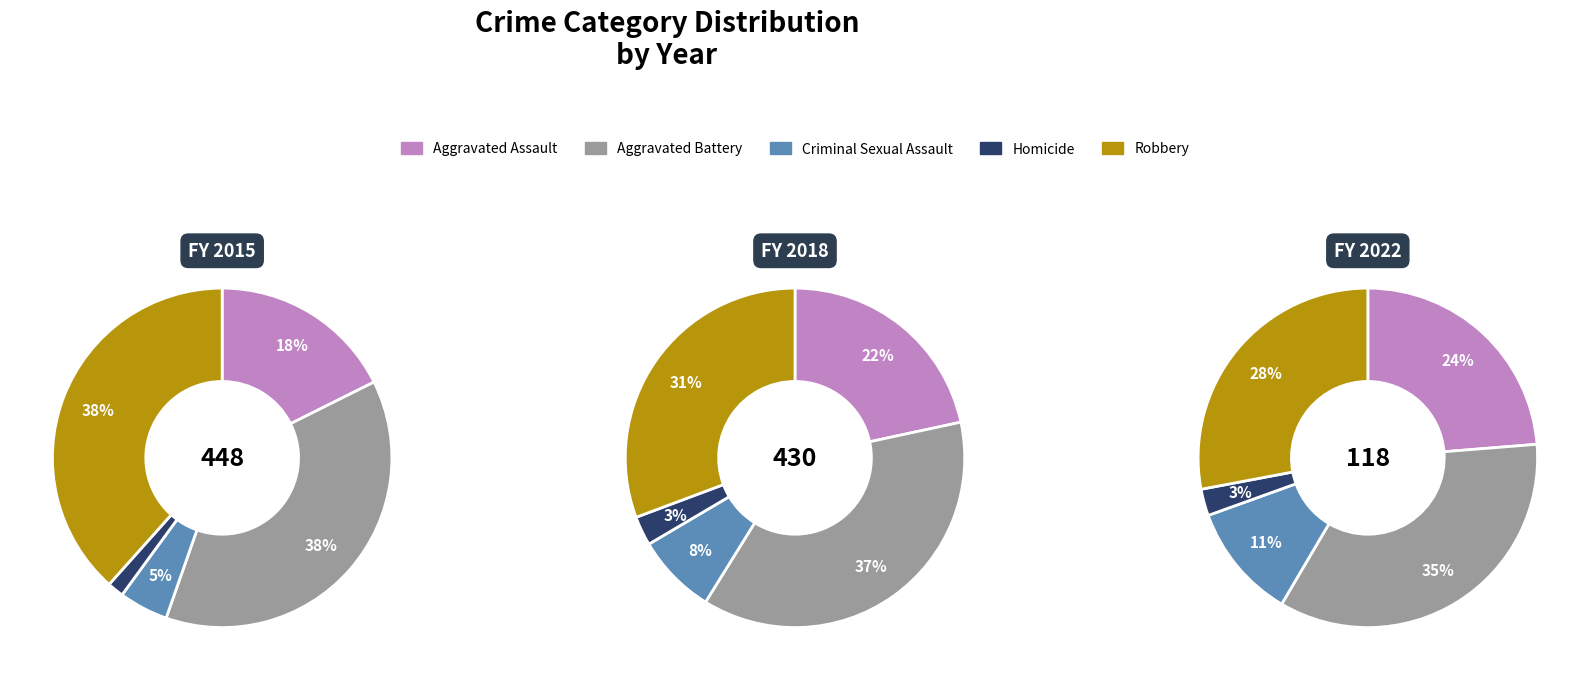

To the nearest percent, what is the average slice percentage?

20%